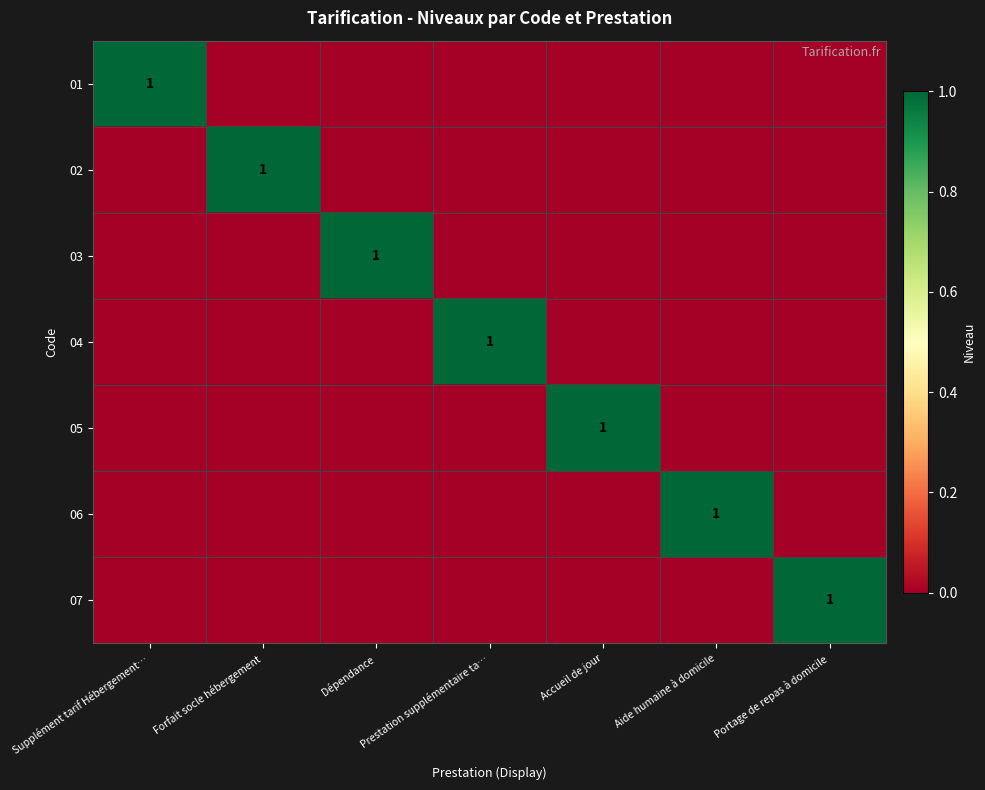

True or false: 01 has a value of -1 at Dépendance.

False